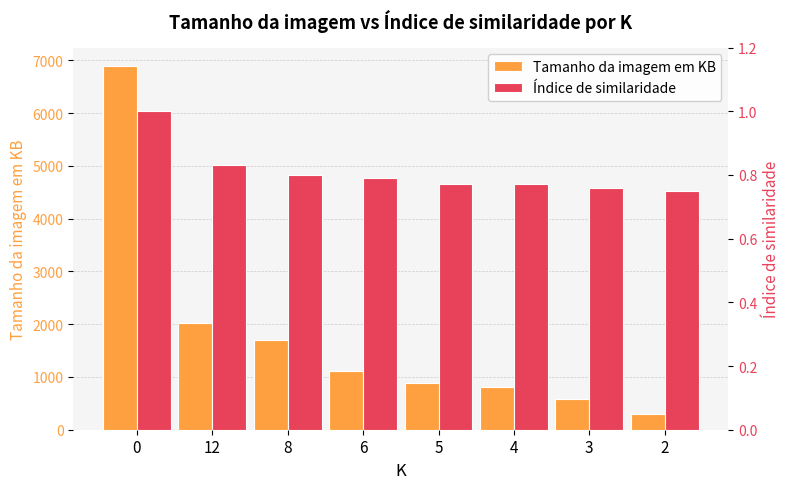

Between 12 and 8, which series saw the biggest shift?

Tamanho da imagem em KB